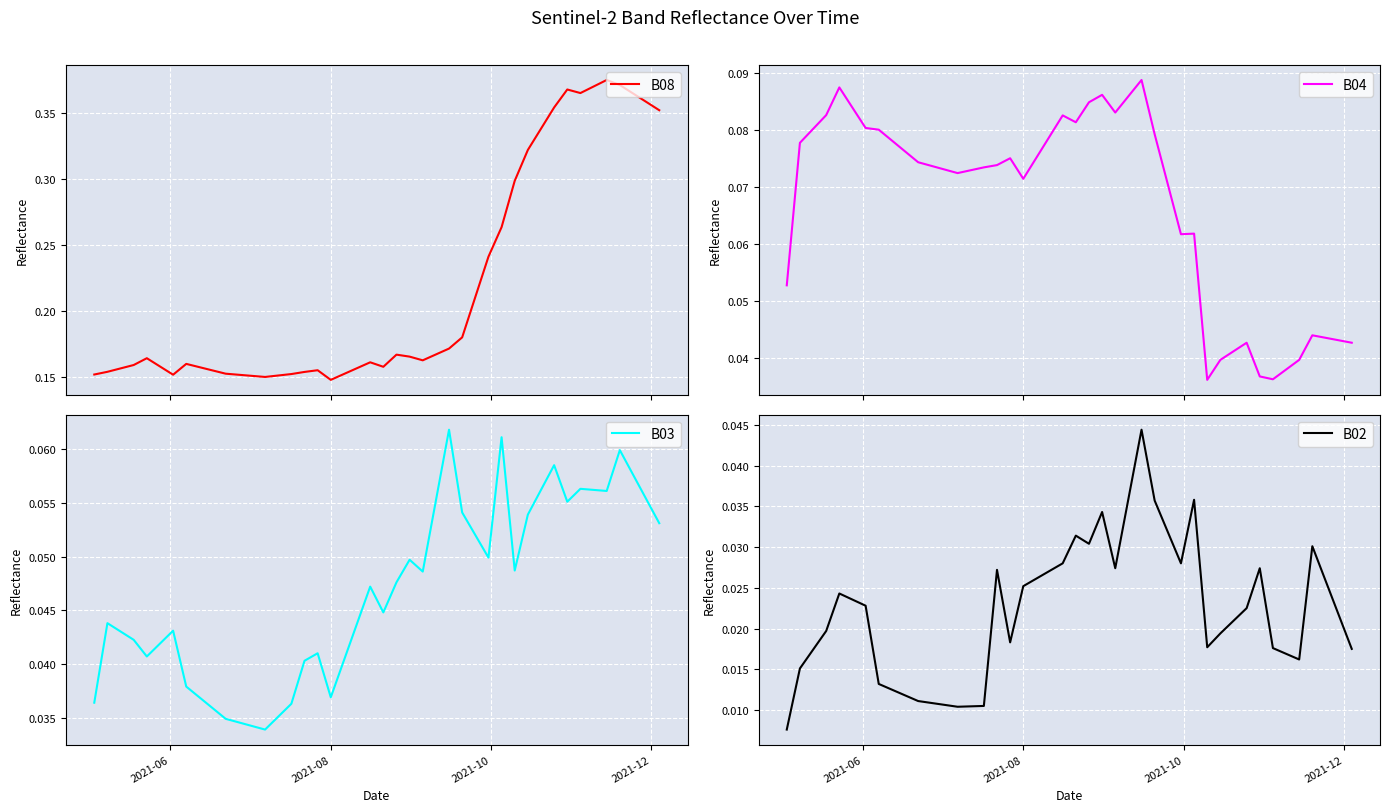

Rank the series by their maximum value, from lowest to highest.

B02, B03, B04, B08